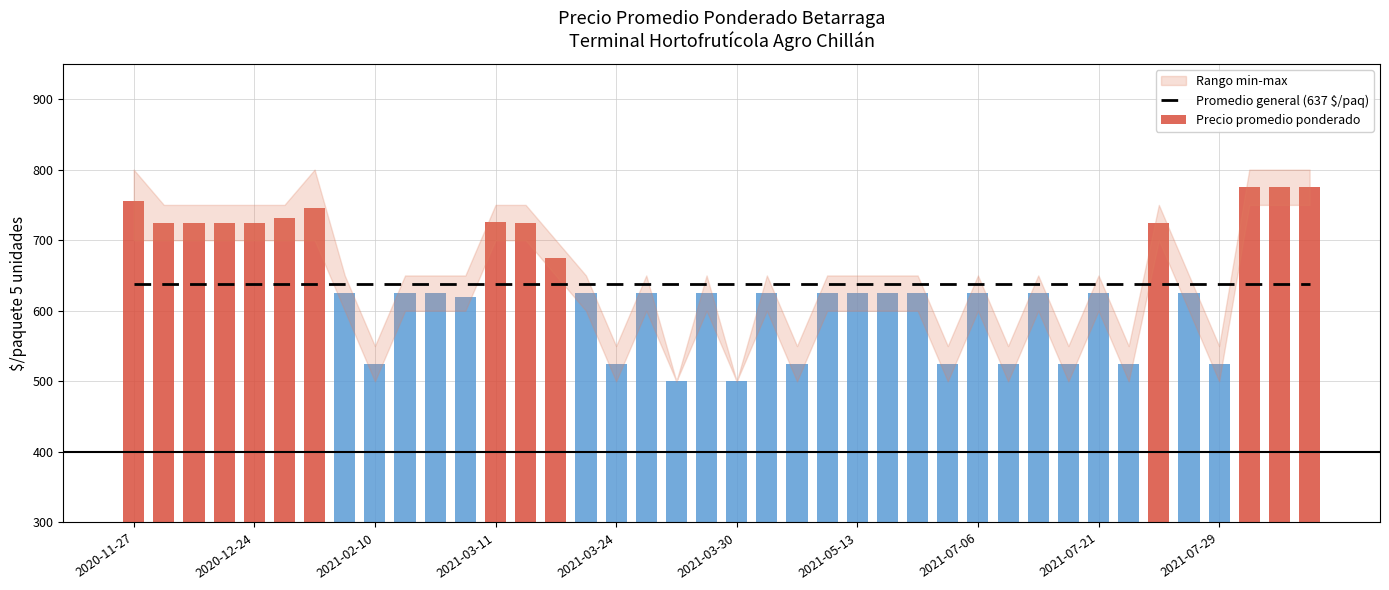

Read the Precio promedio ponderado value at 11.

620.0